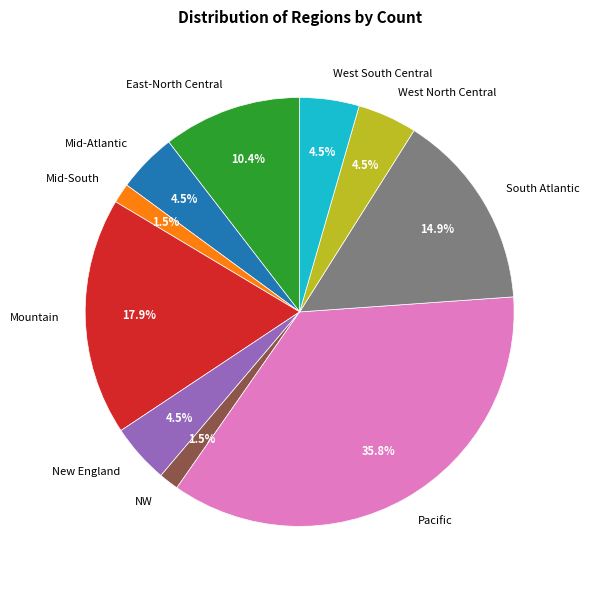

Combined, what portion of the pie is NW and Pacific?

37.3%